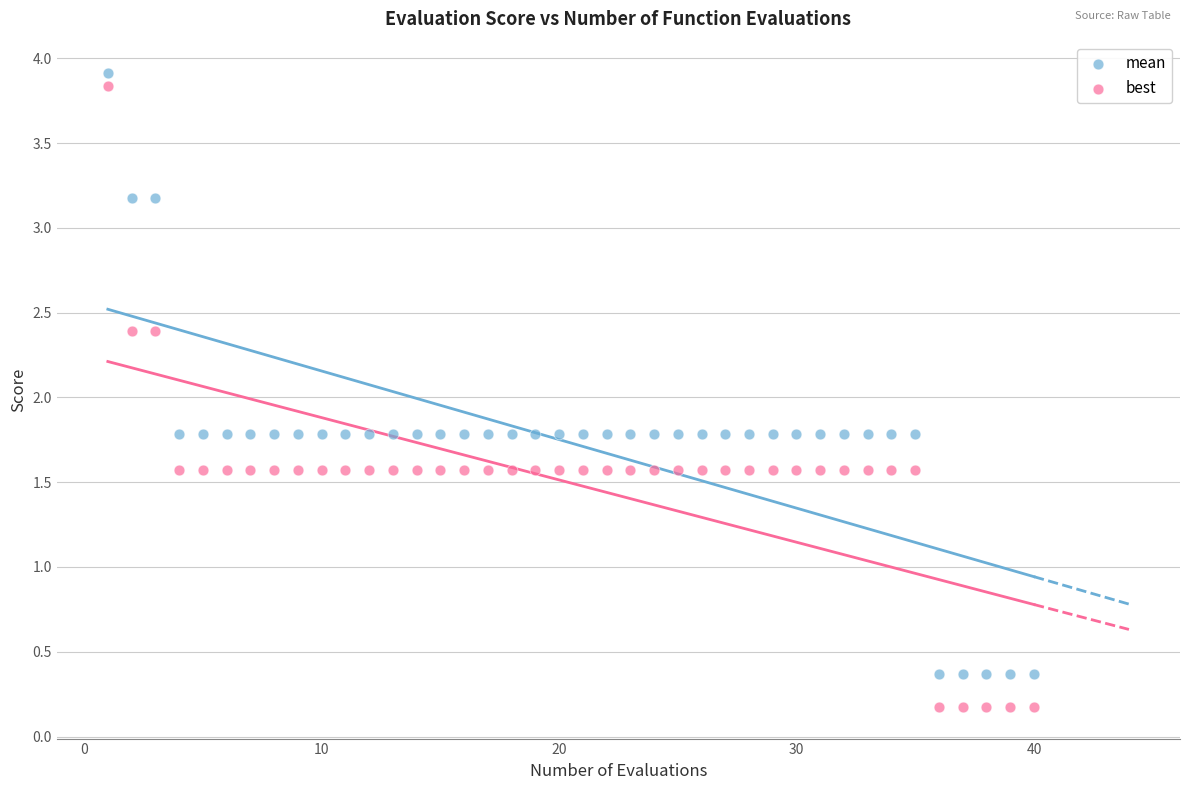

Which series reaches the maximum Y coordinate?

mean